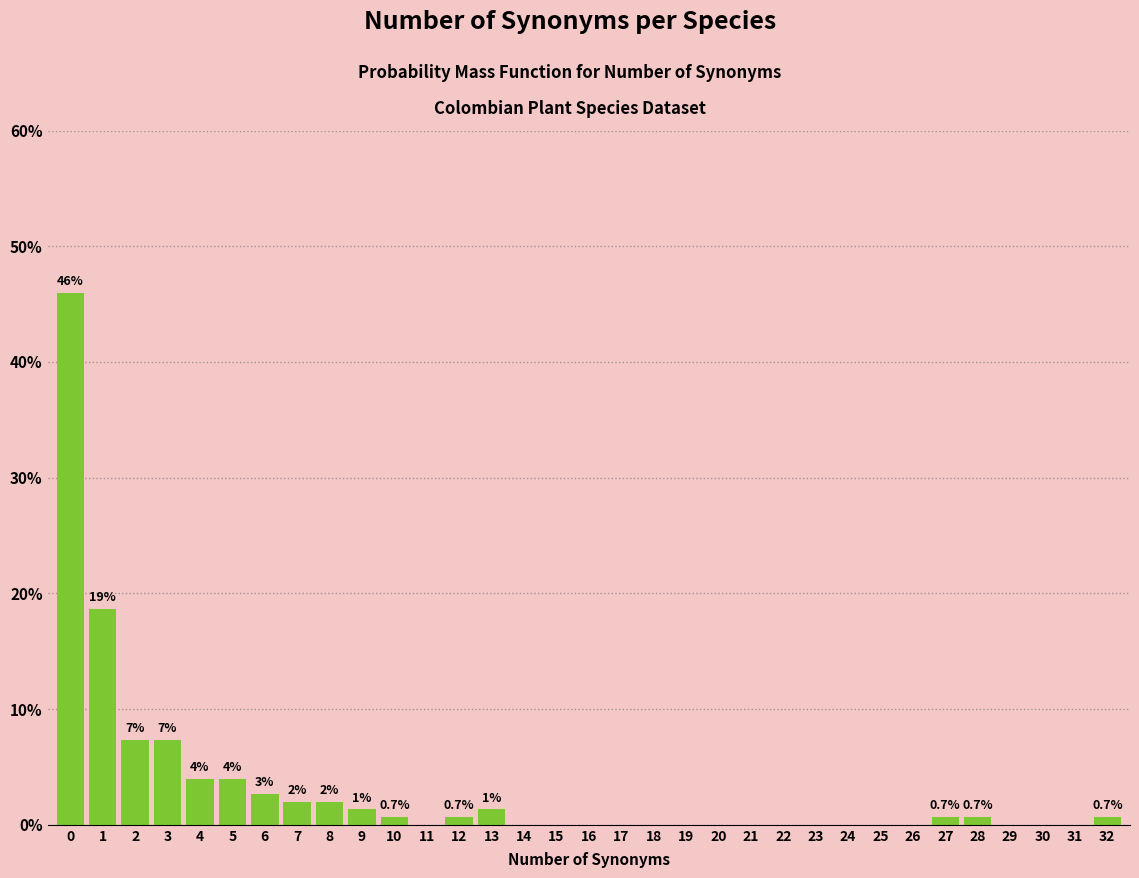

The chart shows a value of 29.3 at 18. True or false?

False